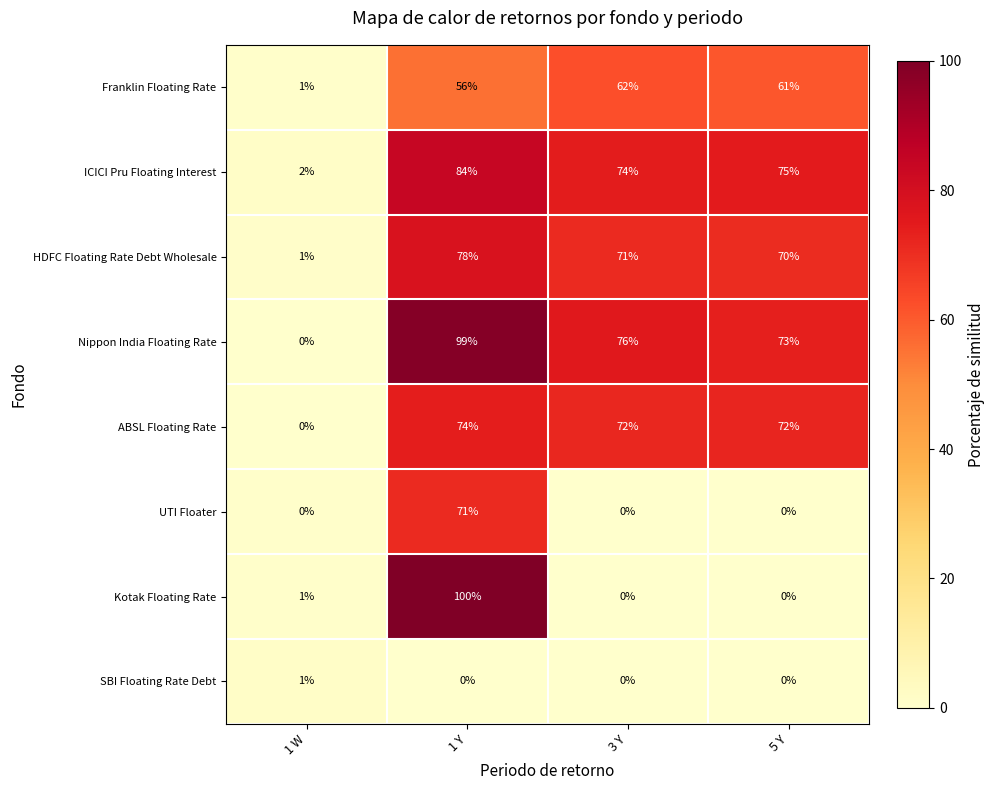

The ABSL Floating Rate series shows -43 at 1 W. True or false?

False